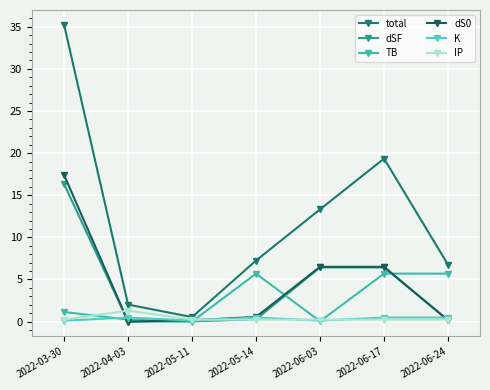

Which series has the largest range (max minus min)?

total